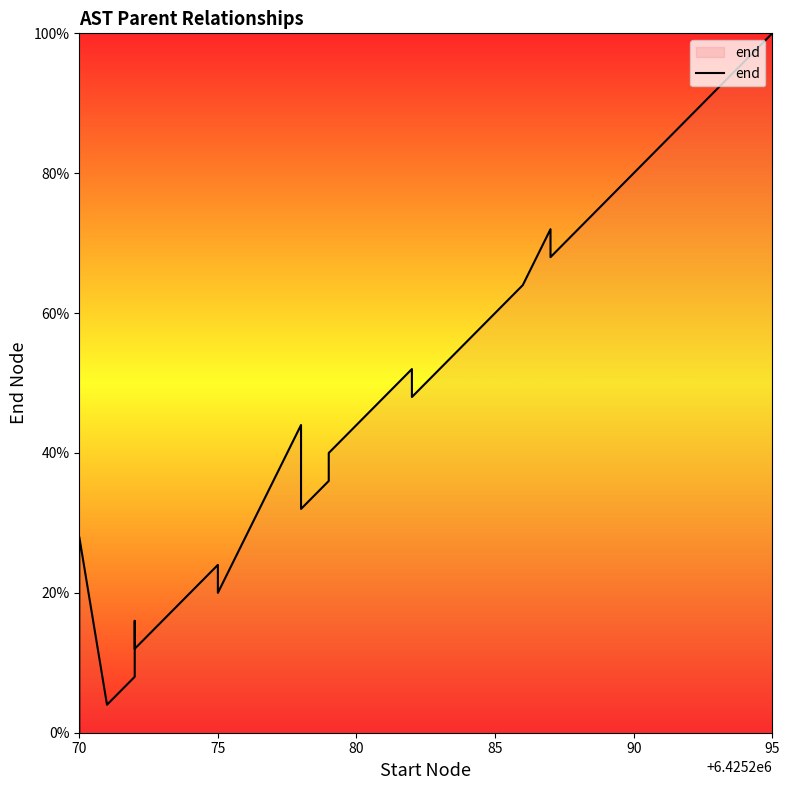

True or false: there are more than 1 points higher than both neighbors.

True